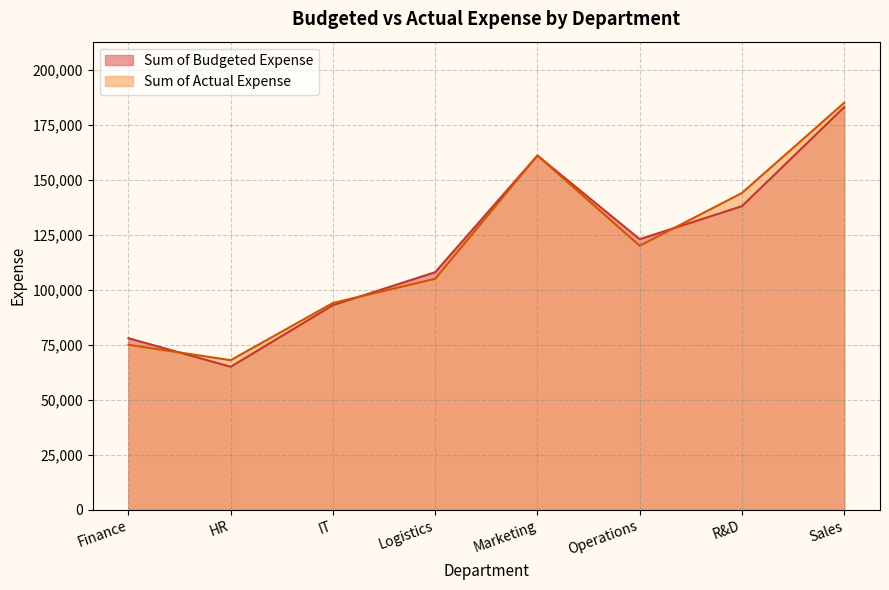

What is the greatest value displayed?

185000